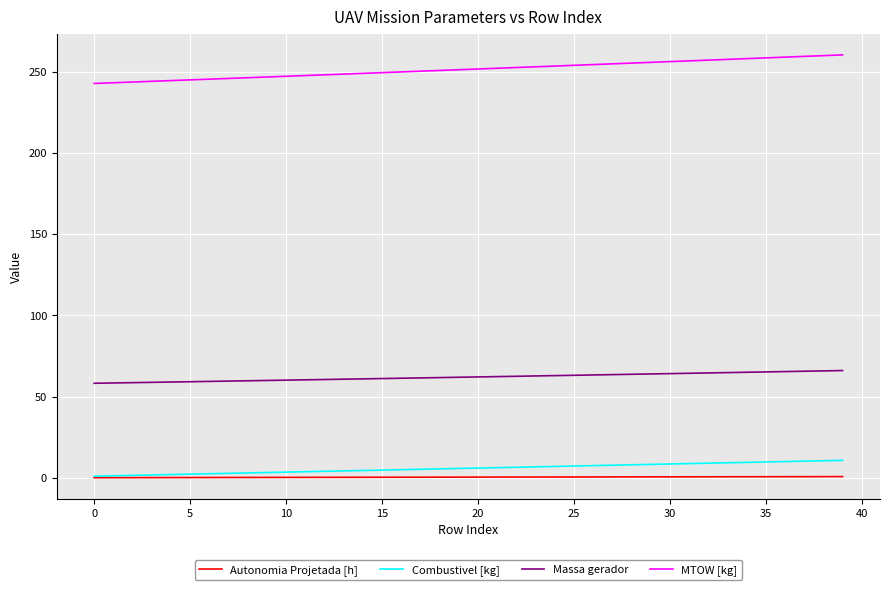

At how many categories does at least one series exceed 129?

40